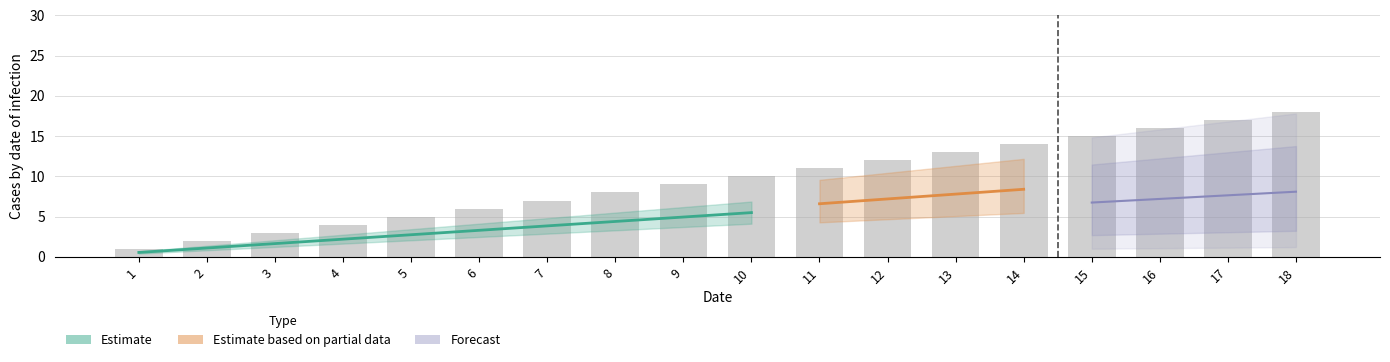

Approximately how many times larger is the value at 11 compared to 6?

1.8